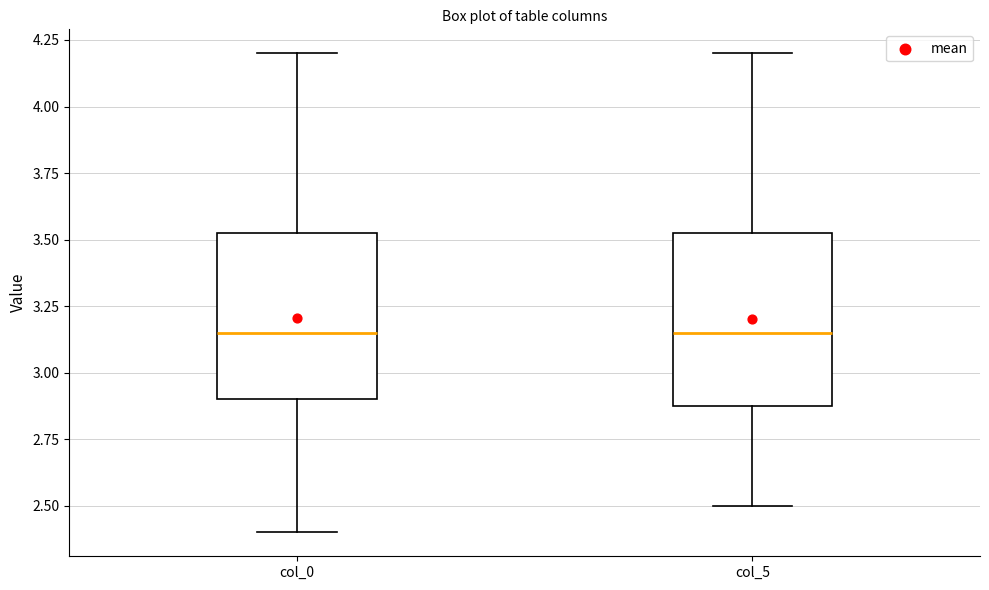

Where does the median line of the box for col_0 sit on the y-axis? The values are not printed on the chart, so give them approximately, as read against the axis.

3.15